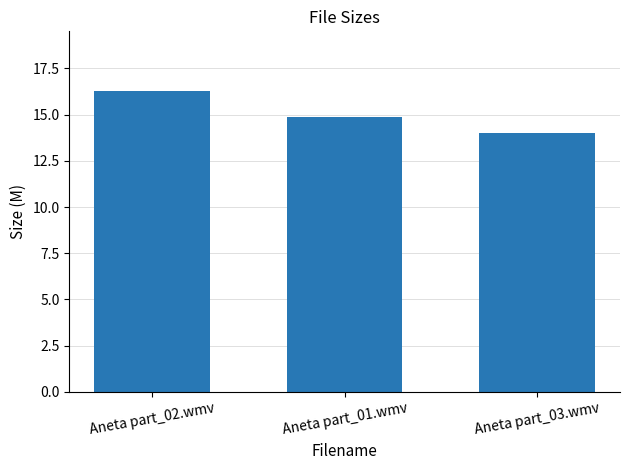

Read the value at Aneta part_01.wmv.

14.9